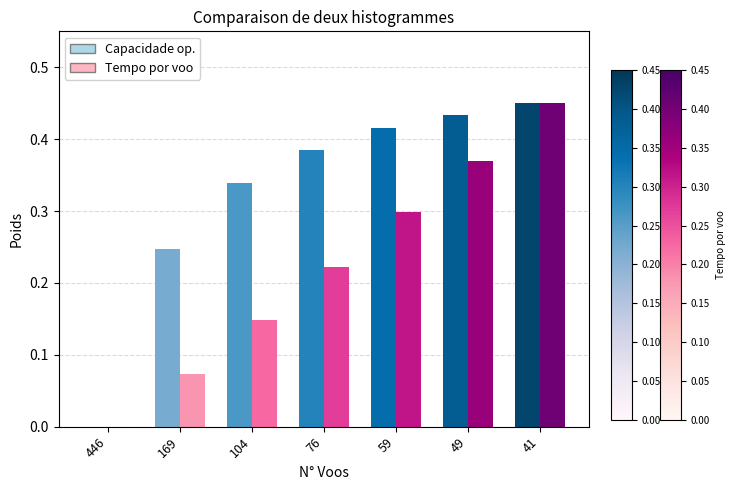

Between 169 and 59, which series saw the biggest shift?

Tempo por voo